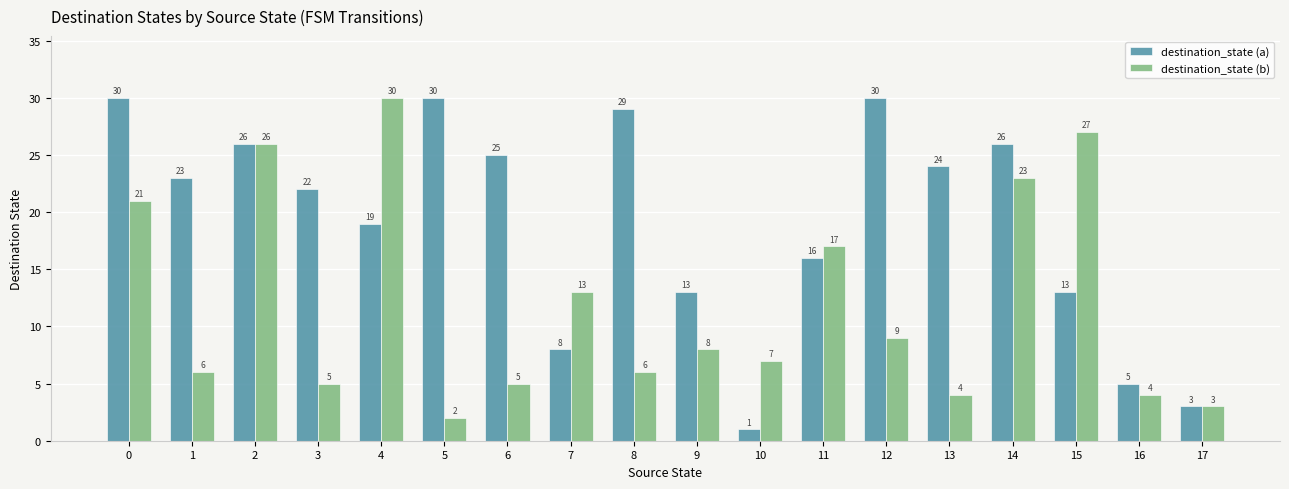

What value does the destination_state (b) series have at 14, to the nearest 5?

25